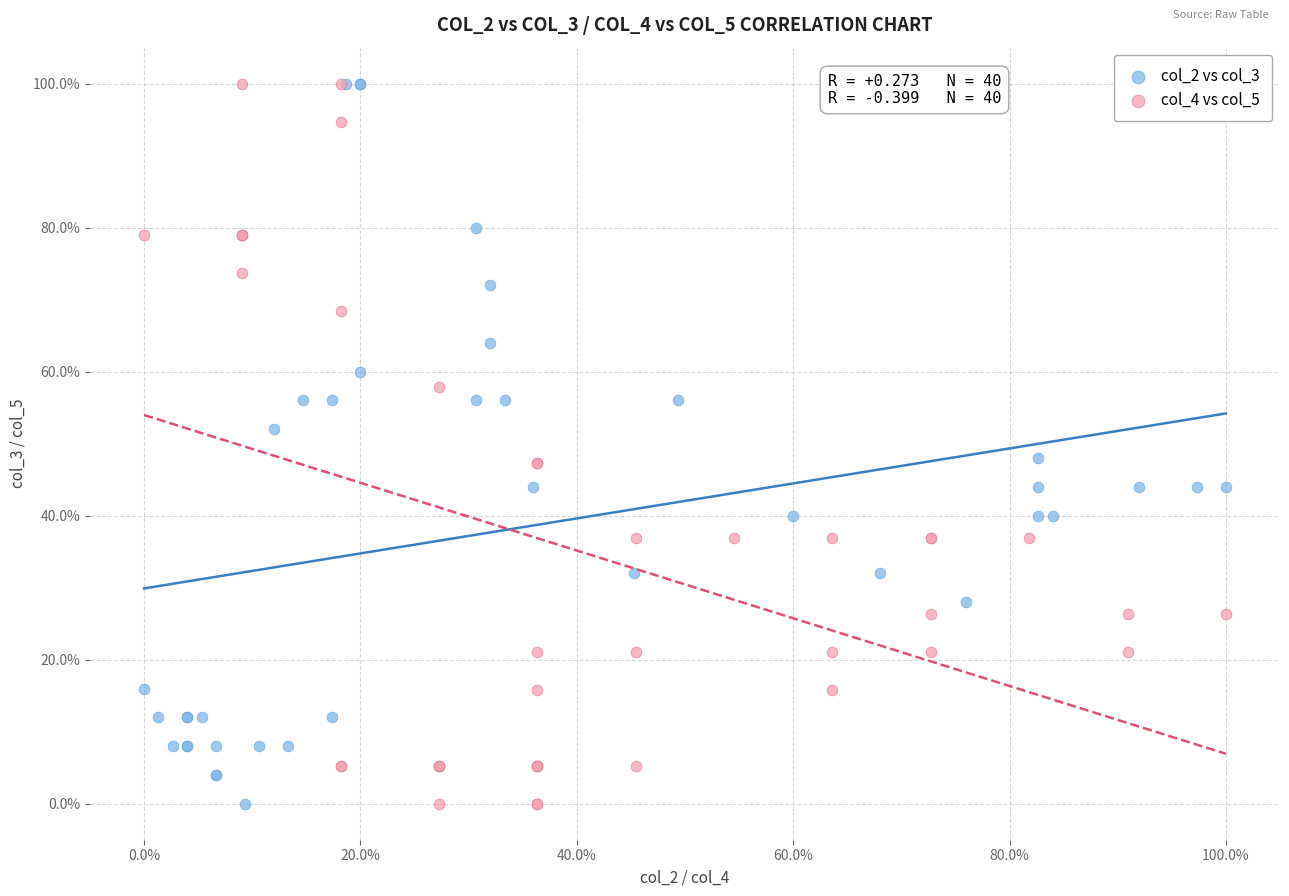

What are all the series names shown in the legend?

col_2 vs col_3, col_4 vs col_5